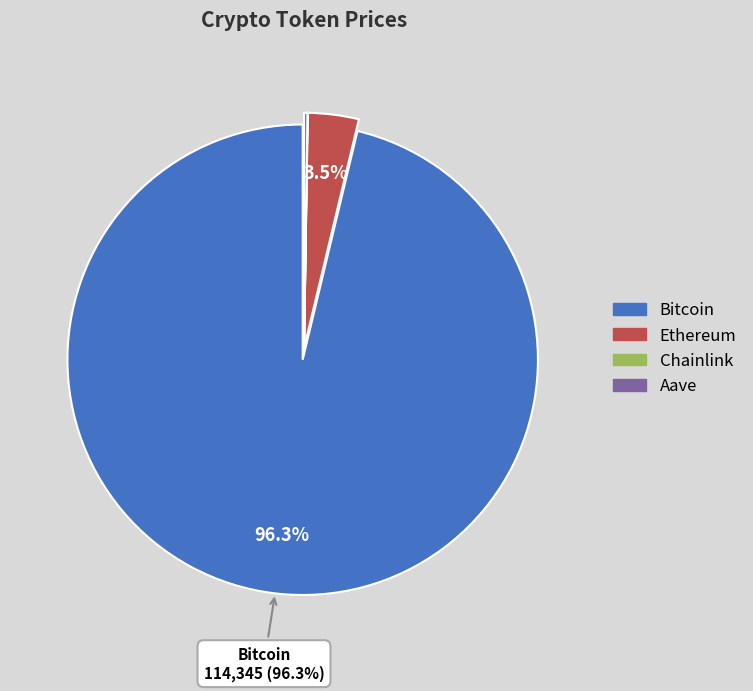

What percentage do Bitcoin and Ethereum together represent?

99.8%